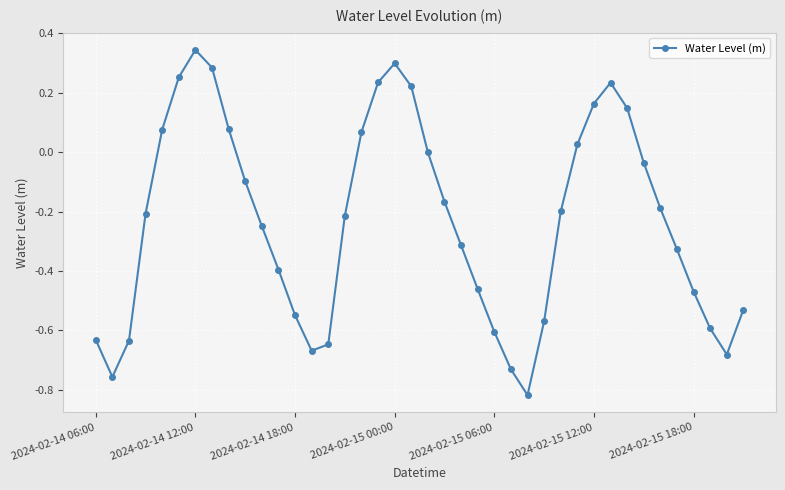

What is the sum of all values?

-9.3